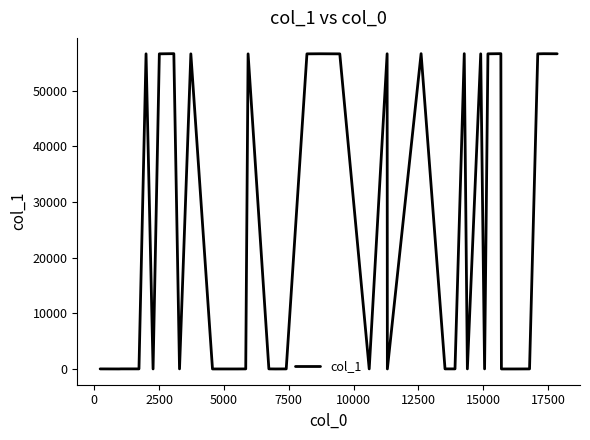

What is the maximum value shown in the chart?

56663